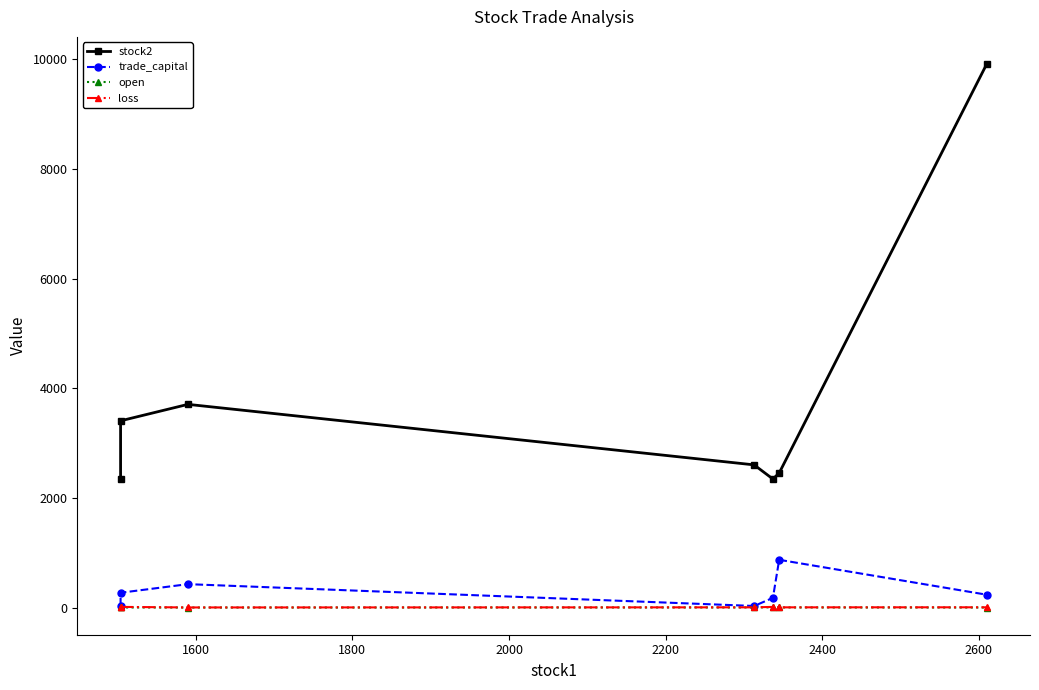

Rank the series by their maximum value, from lowest to highest.

open, loss, trade_capital, stock2